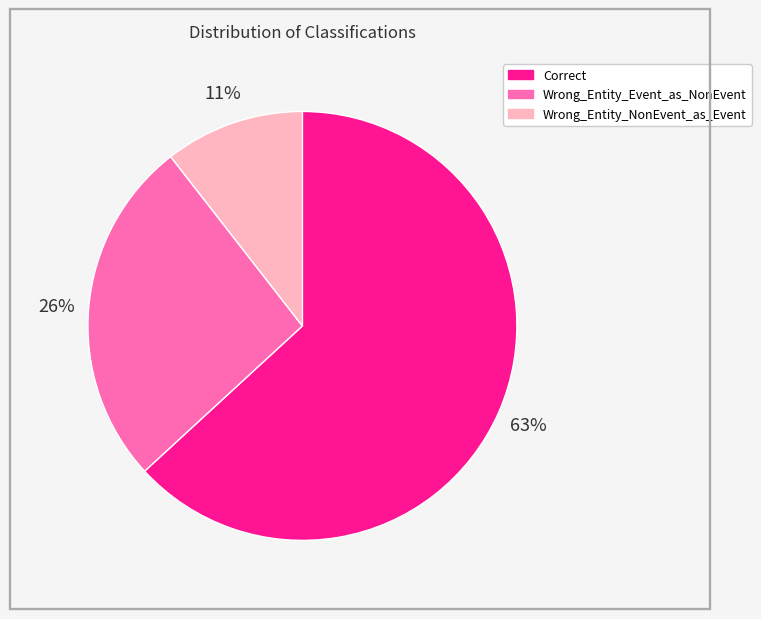

The Wrong_Entity_NonEvent_as_Event slice represents 11% of the pie. True or false?

True